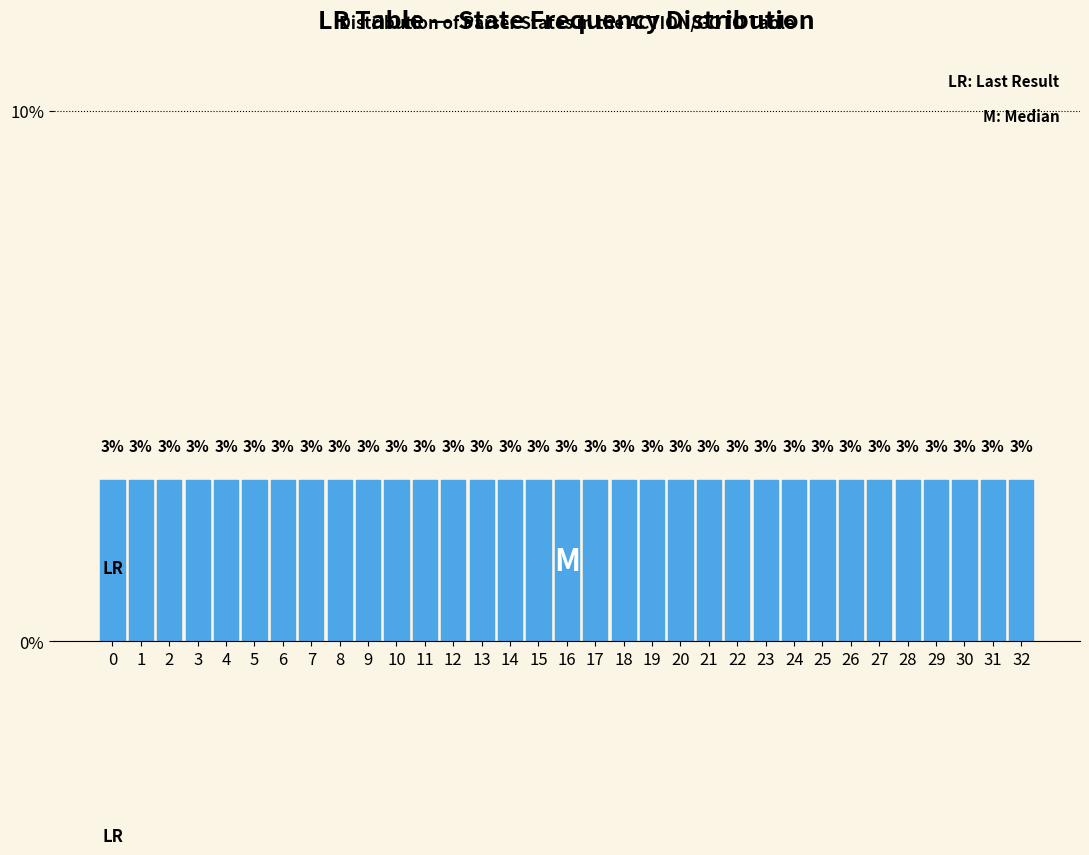

Reading left to right, list every bar in this chart as the range it spans on the x-axis followed by its height.

-0.5 to 0.5: 3
0.5 to 1.5: 3
1.5 to 2.5: 3
2.5 to 3.5: 3
3.5 to 4.5: 3
4.5 to 5.5: 3
5.5 to 6.5: 3
6.5 to 7.5: 3
7.5 to 8.5: 3
8.5 to 9.5: 3
9.5 to 10.5: 3
10.5 to 11.5: 3
11.5 to 12.5: 3
12.5 to 13.5: 3
13.5 to 14.5: 3
14.5 to 15.5: 3
15.5 to 16.5: 3
16.5 to 17.5: 3
17.5 to 18.5: 3
18.5 to 19.5: 3
19.5 to 20.5: 3
20.5 to 21.5: 3
21.5 to 22.5: 3
22.5 to 23.5: 3
23.5 to 24.5: 3
24.5 to 25.5: 3
25.5 to 26.5: 3
26.5 to 27.5: 3
27.5 to 28.5: 3
28.5 to 29.5: 3
29.5 to 30.5: 3
30.5 to 31.5: 3
31.5 to 32.5: 3